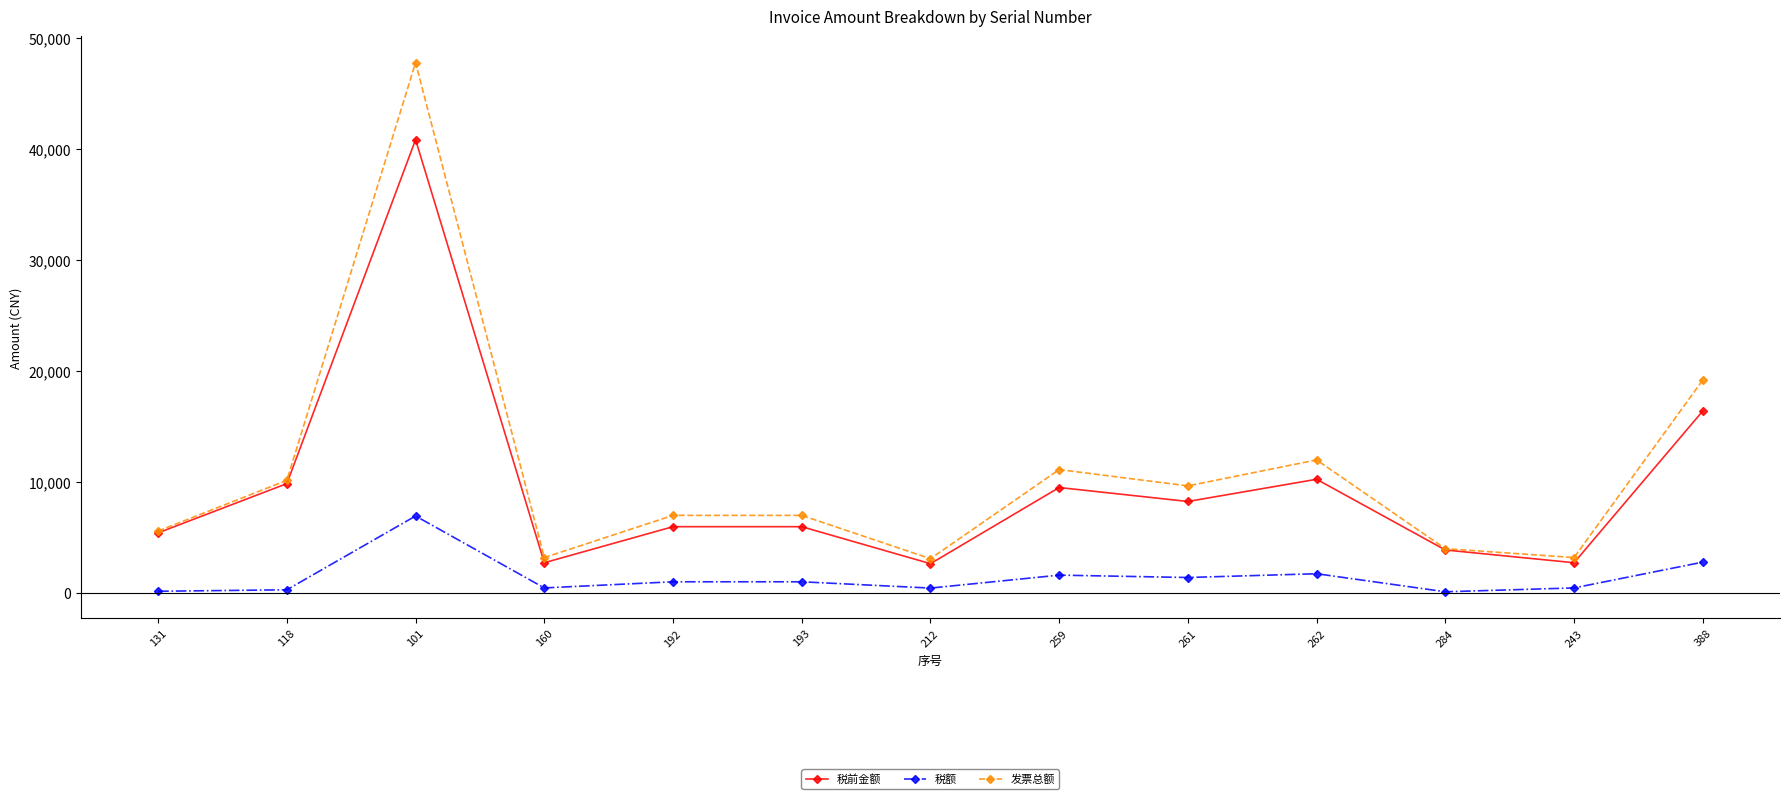

How many distinct data groups are displayed?

3